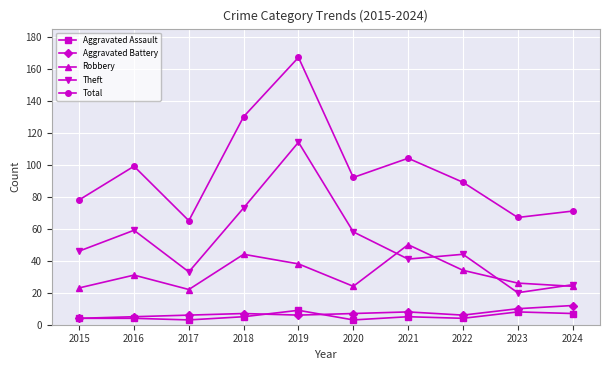

At which category is the sum across all series the highest?

2019